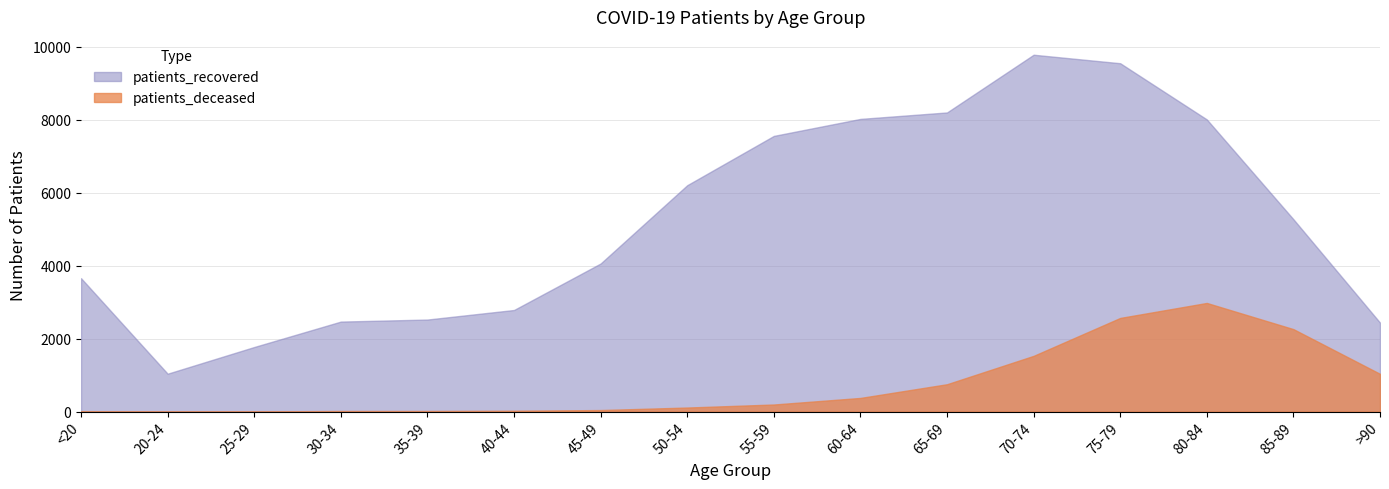

At 30-34, list the series in order from largest to smallest.

patients_recovered, patients_deceased